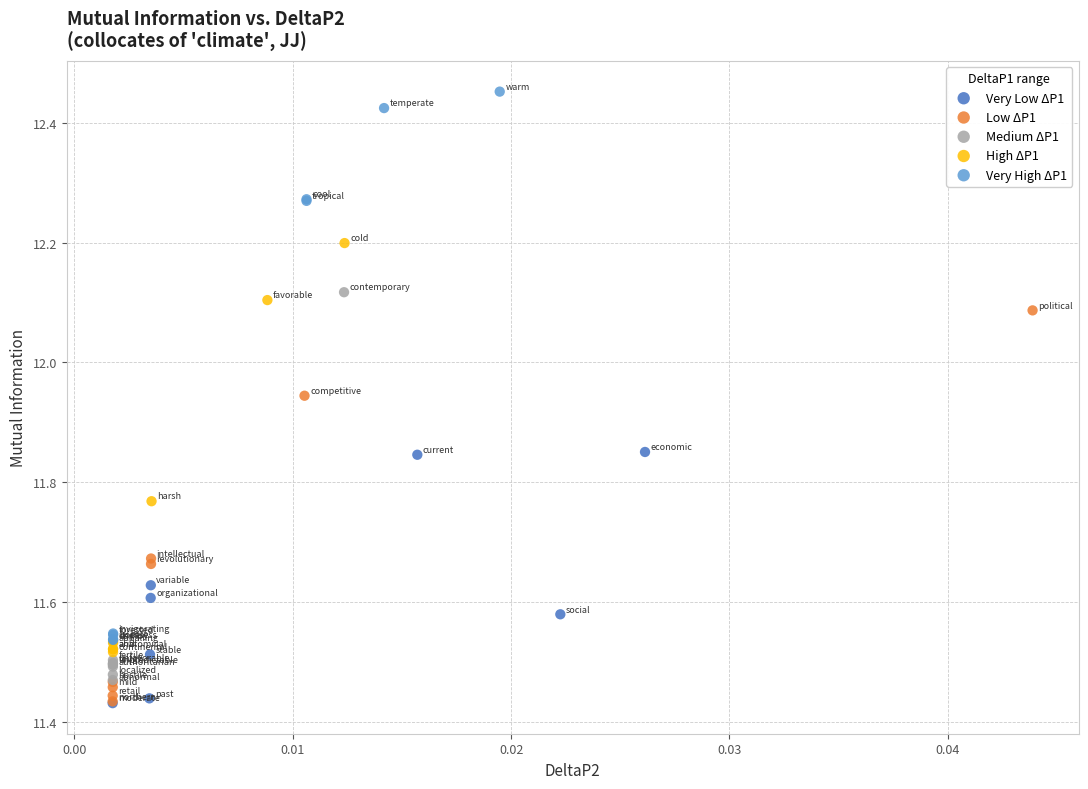

Which series reaches the maximum Y coordinate?

Very High ΔP1